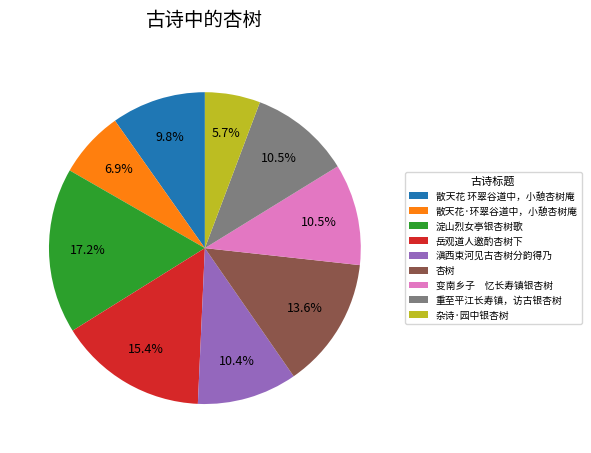

Count the number of slices in the pie.

9